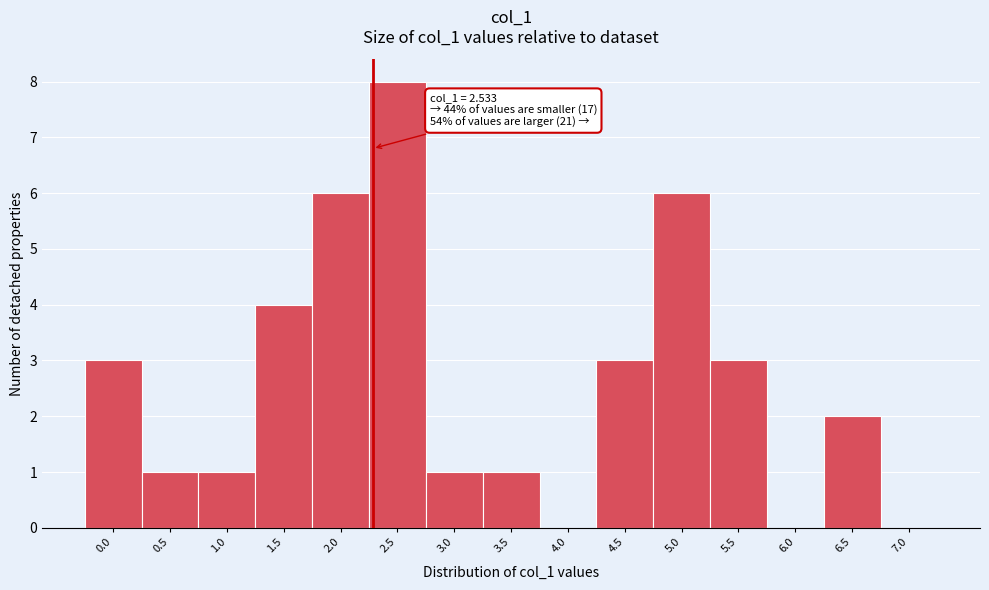

Reading left to right, extract all data points from this chart.

0.0=3	0.5=1	1.0=1	1.5=4	2.0=6	2.5=8	3.0=1	3.5=1	4.0=0	4.5=3	5.0=6	5.5=3	6.0=0	6.5=2	7.0=0